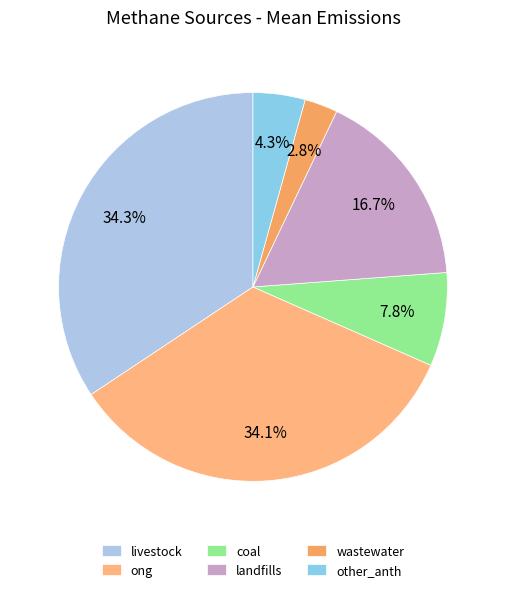

Count the number of slices in the pie.

6